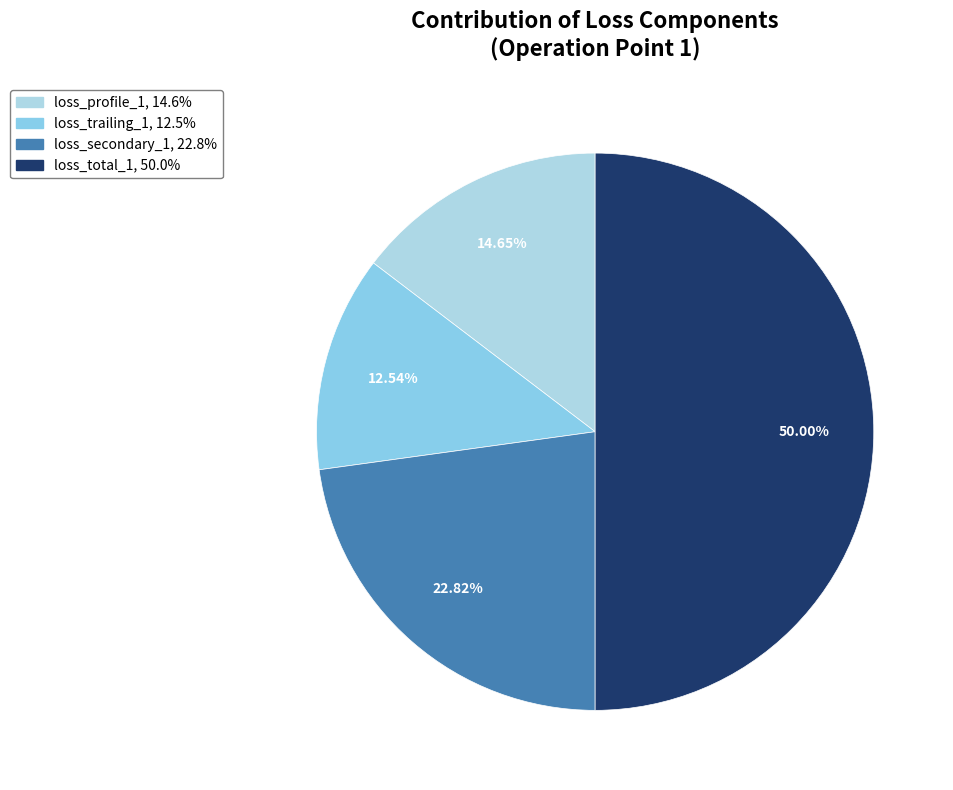

How many slices are in this pie chart?

4